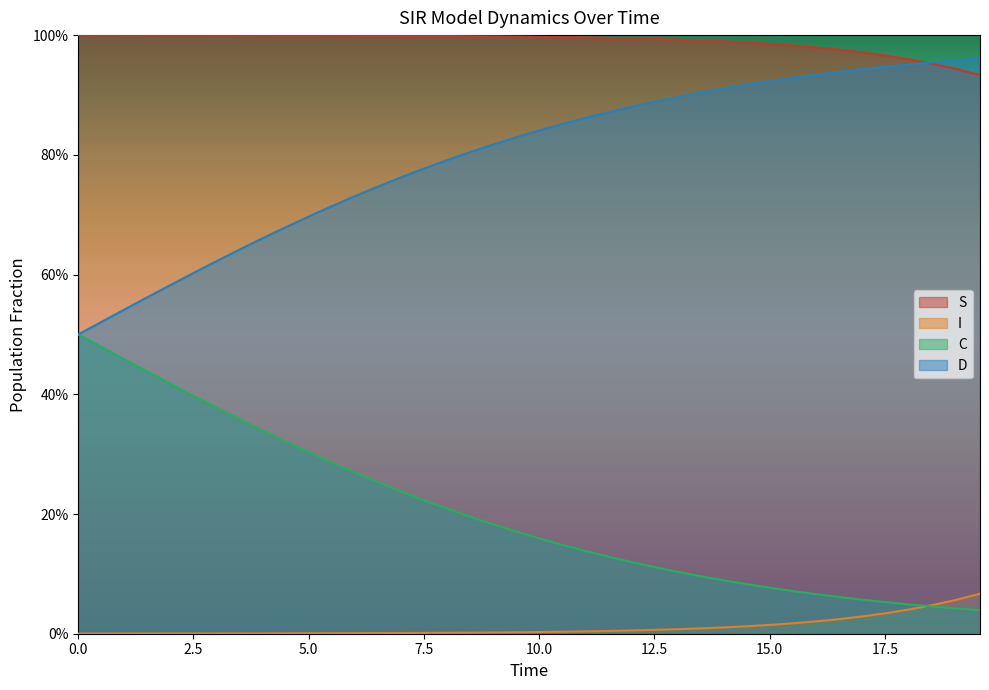

The value of I at 5.0 is 0.0. True or false?

True